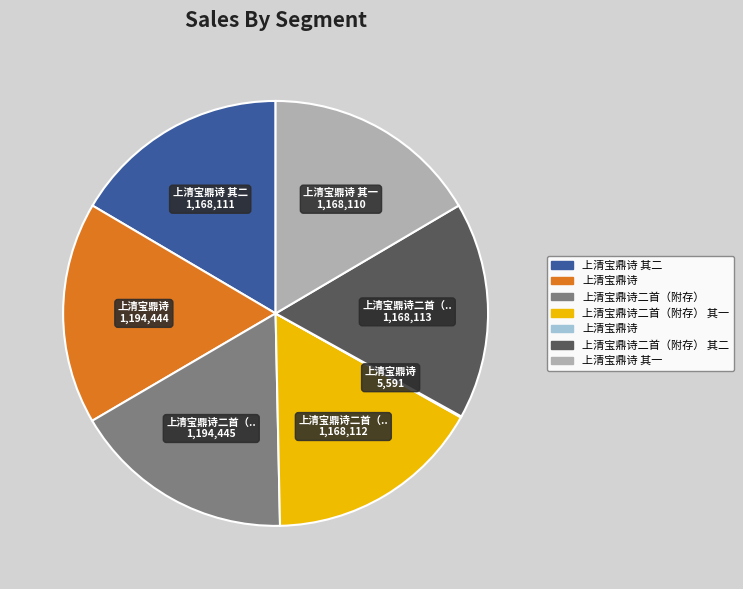

Is there any slice that represents more than half of the pie?

No